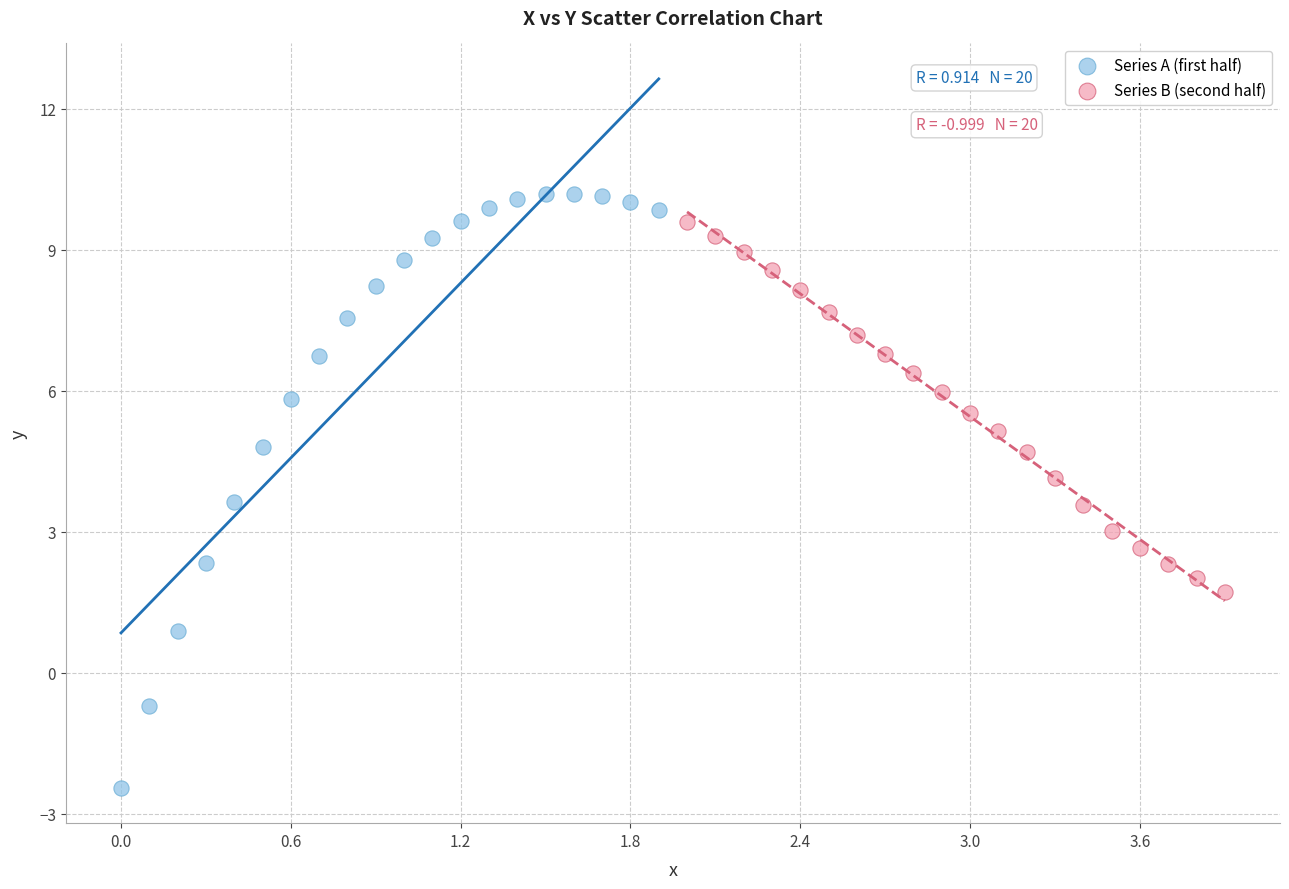

Which series contains the lowest Y value?

Series A (first half)